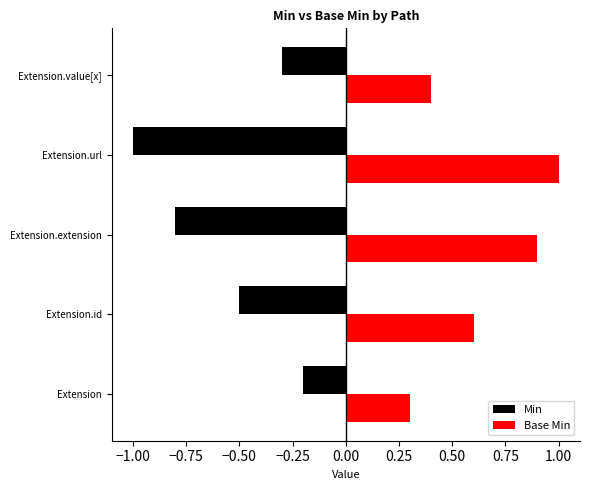

Are the bars grouped side by side (vs. stacked)?

Yes